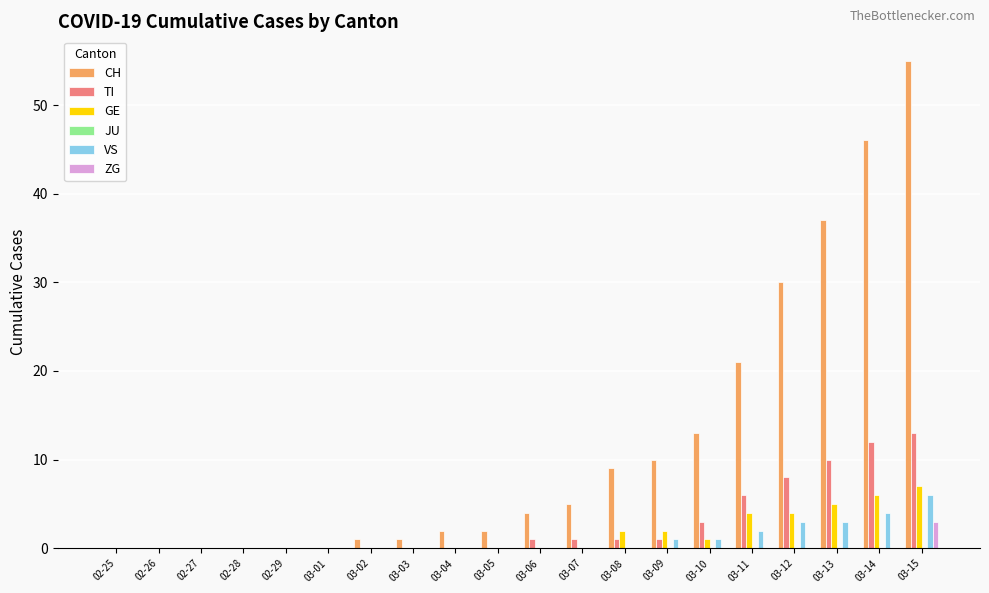

What is the average value of the CH series?

12